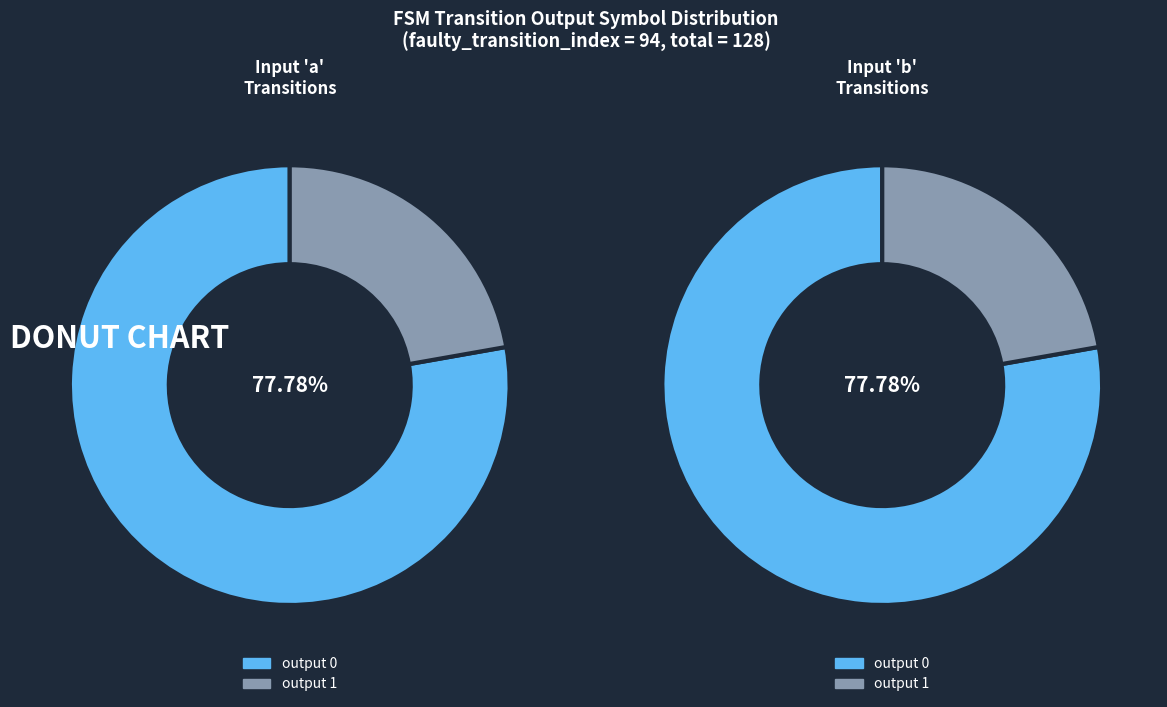

Is 23 the majority of the pie?

No